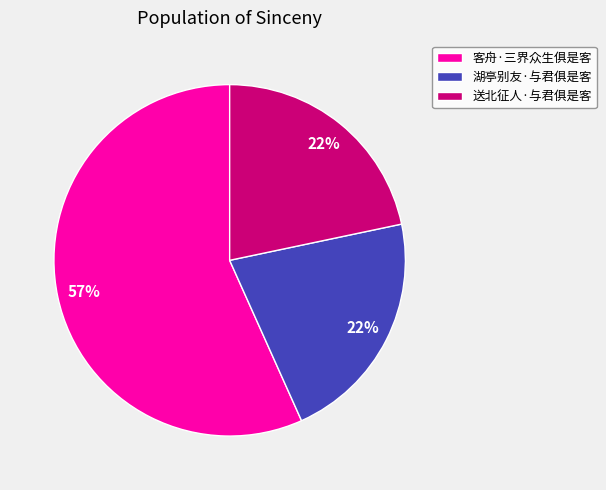

To the nearest percent, what is the combined percentage of 湖亭别友·与君俱是客 and 客舟·三界众生俱是客?

78%